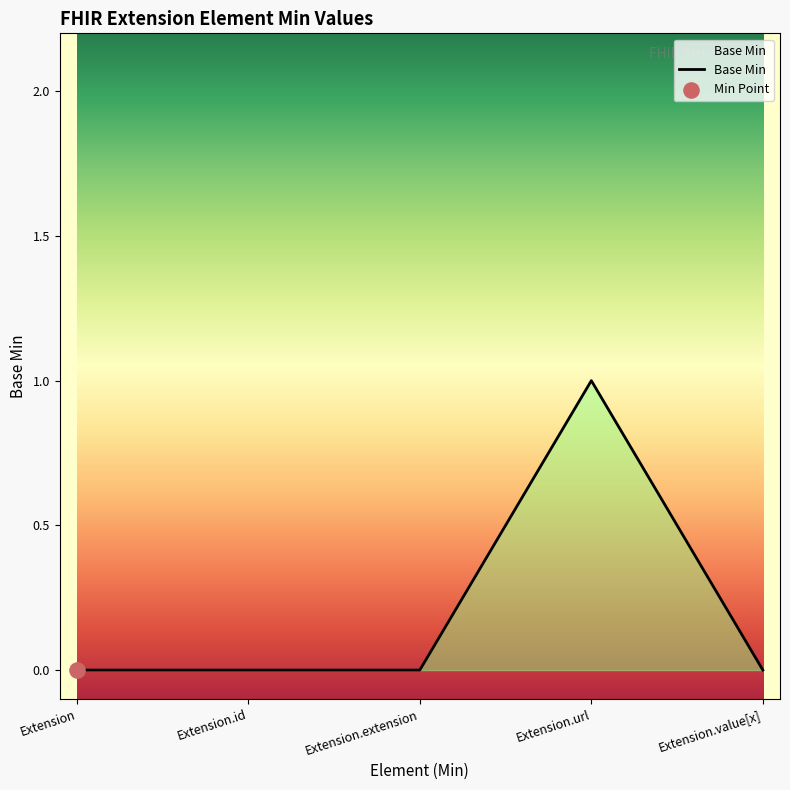

The value at Extension.value[x] is 0. True or false?

True